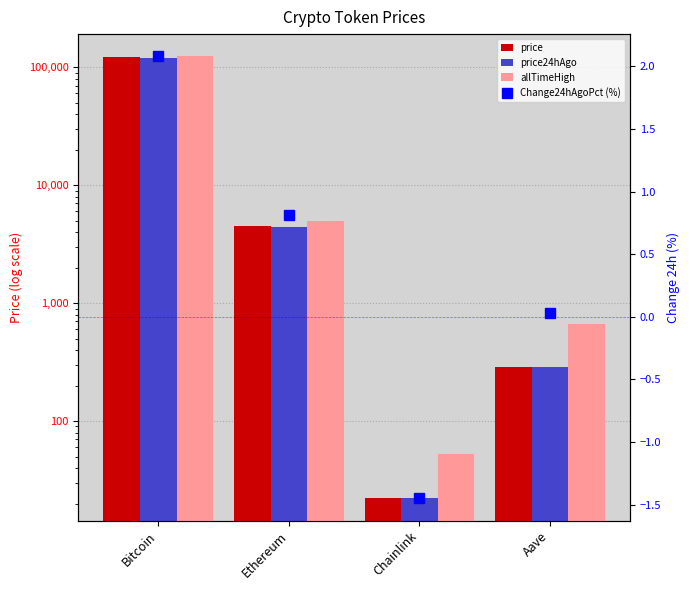

Reading right to left, transcribe all the data shown in this chart.

price: Aave=285.7	Chainlink=22.1	Ethereum=4499.1	Bitcoin=122320.0
price24hAgo: Aave=285.6	Chainlink=22.4	Ethereum=4462.6	Bitcoin=119775.0
allTimeHigh: Aave=661.7	Chainlink=52.7	Ethereum=4946.1	Bitcoin=124128.0
Change24hAgoPct (%): Aave=0.0	Chainlink=-1.4	Ethereum=0.8	Bitcoin=2.1